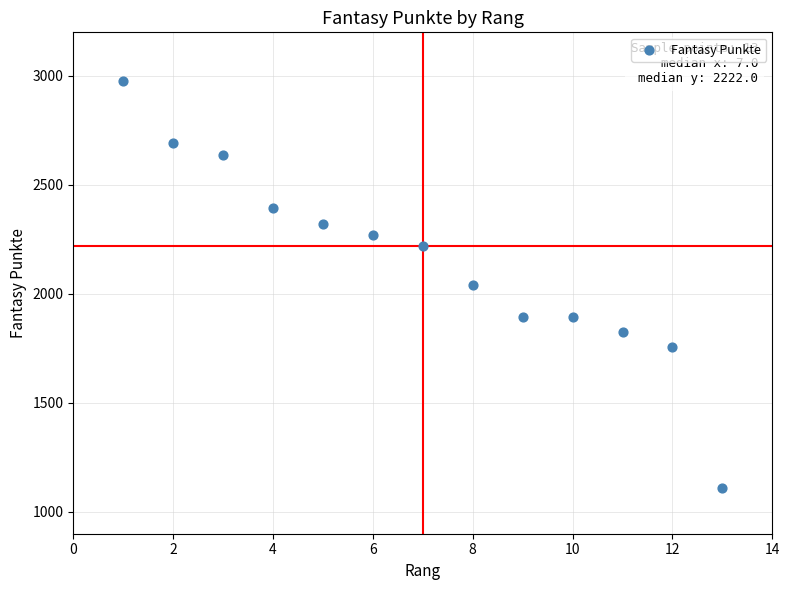

What is the range of X values (max minus min)?

12